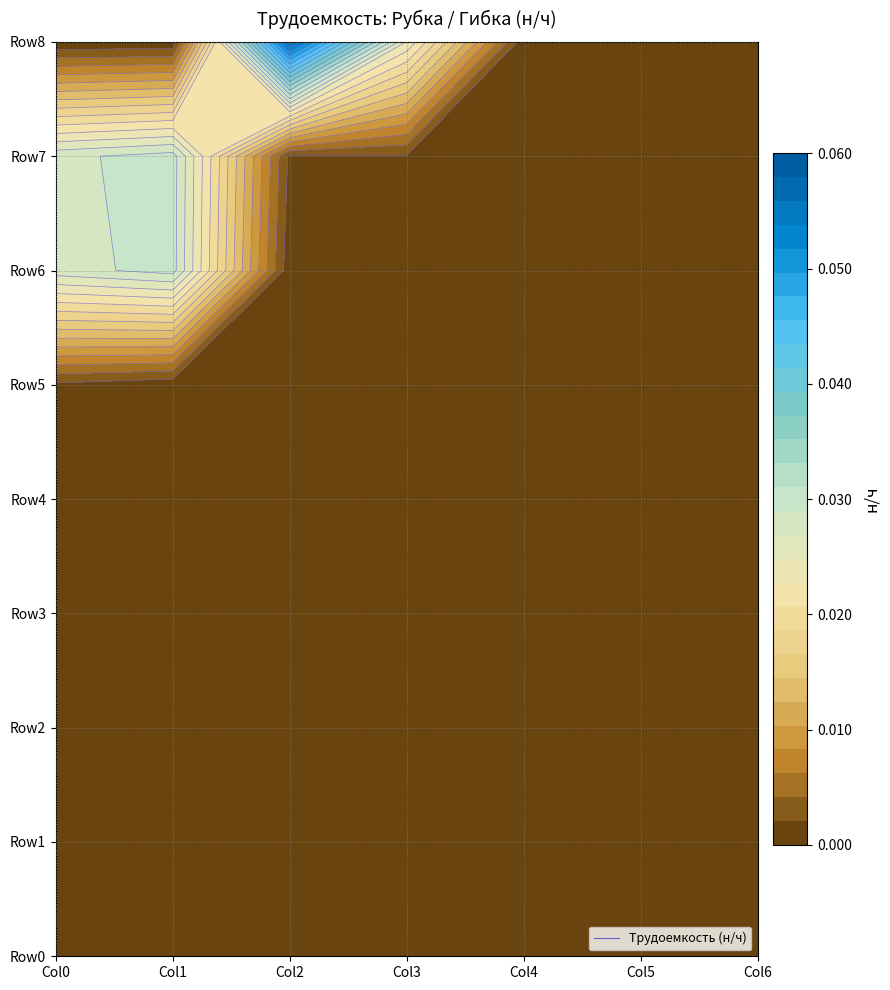

Which has a higher value, 1 or 0?

1